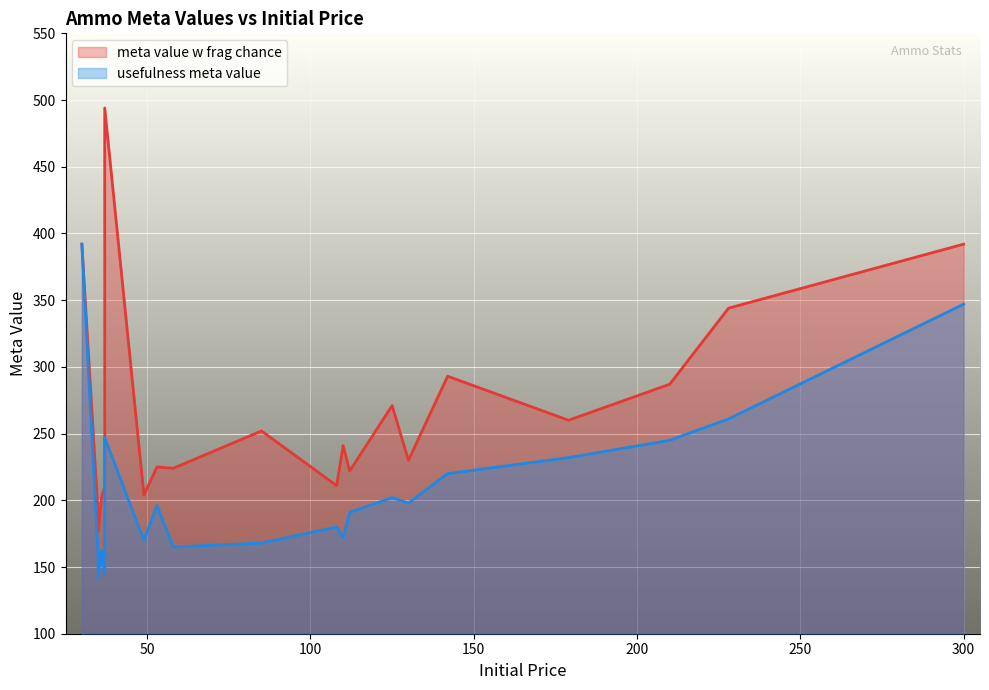

List the series in order of their peak value, lowest first.

usefulness meta value, meta value w frag chance